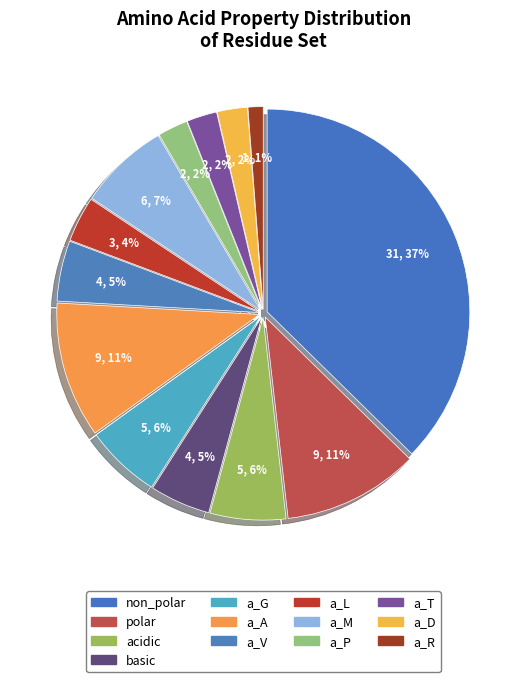

Which category has the smallest portion of the pie?

a_R